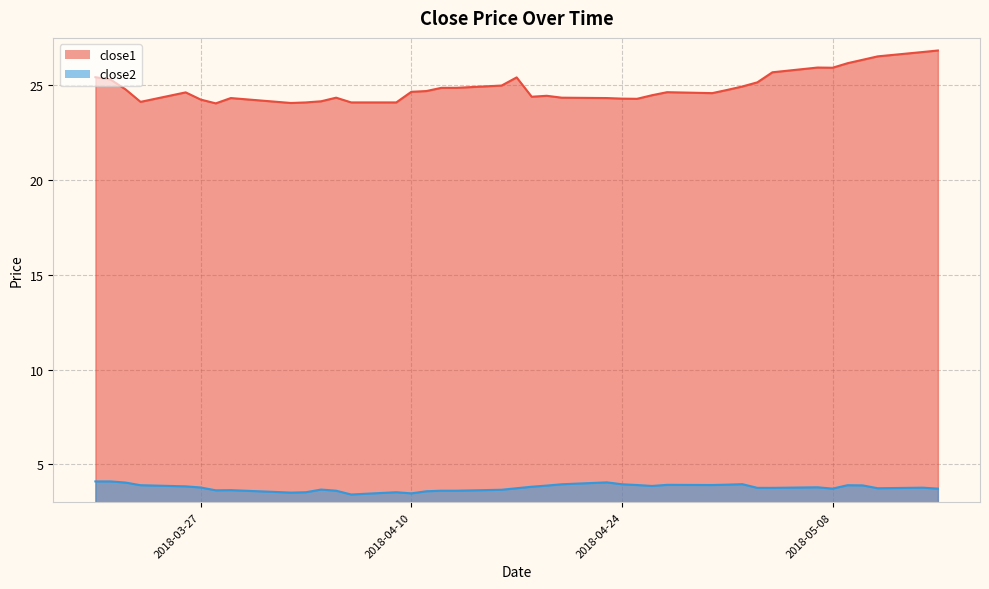

Is the value of close1 at 2018-04-11 greater than the value of close2 at 2018-05-11?

Yes